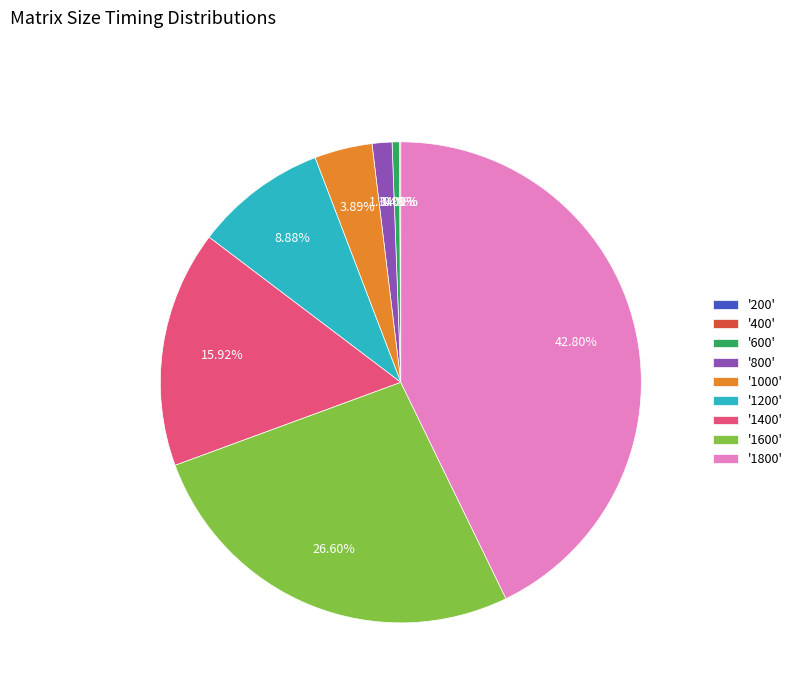

What is the ratio of the value at '1400' to the value at '1200'?

1.8